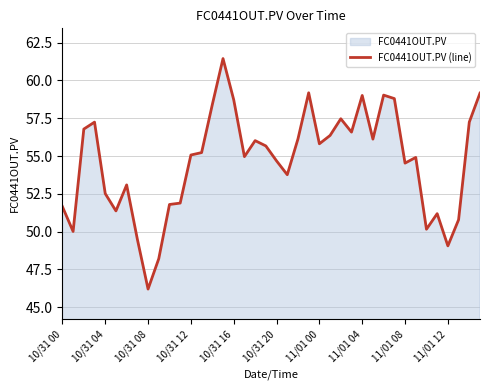

At which category does the chart reach its minimum across all series?

10/31 08